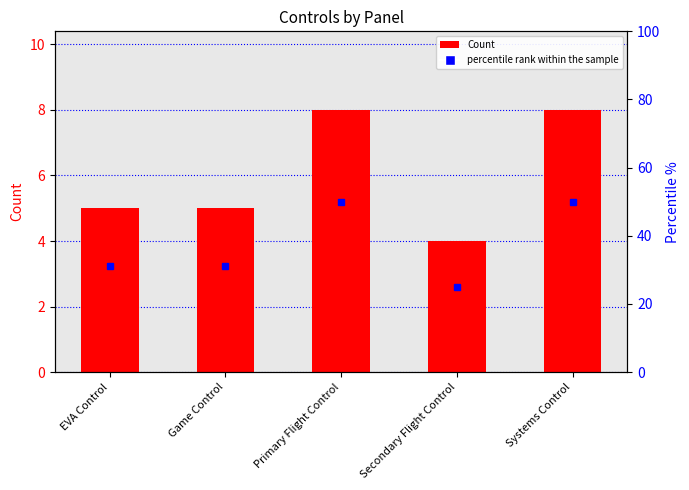

What is the difference between the maximum and minimum values?

4